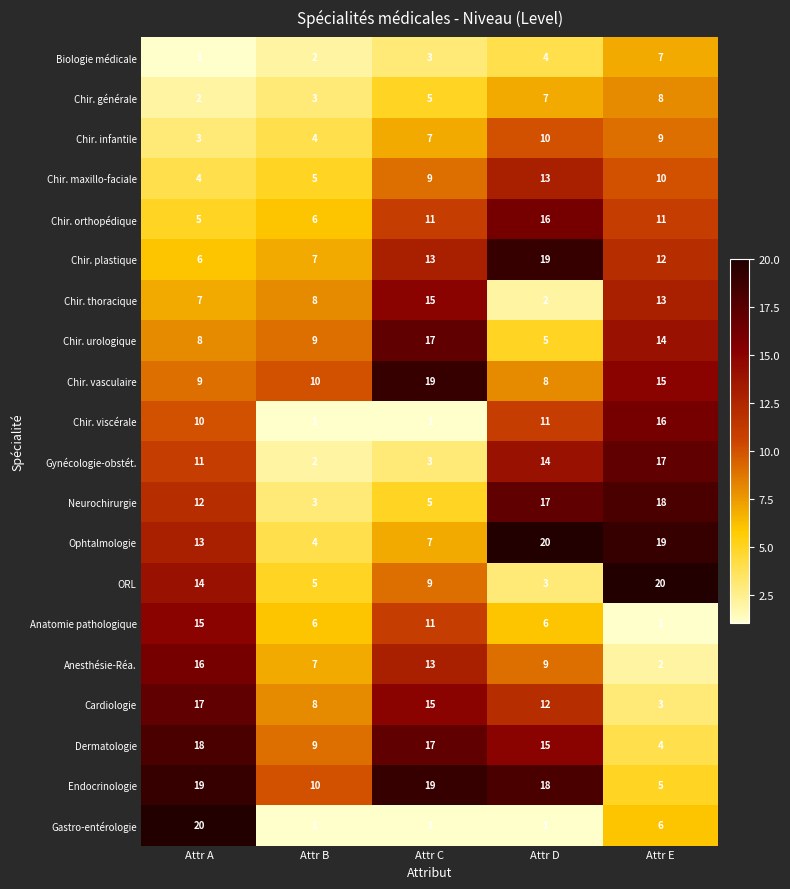

What is the total value across all series at Attr E?

210